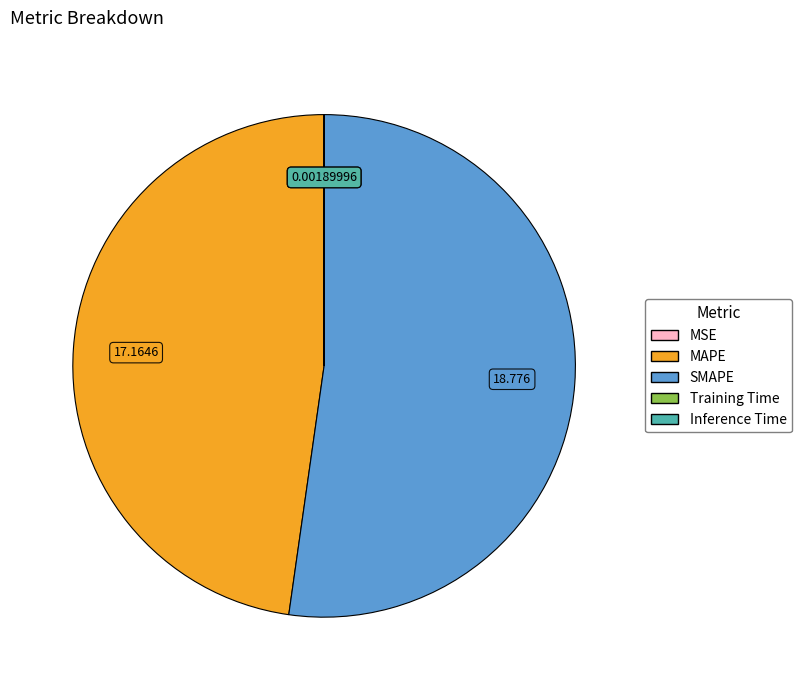

Which slice is the largest?

SMAPE